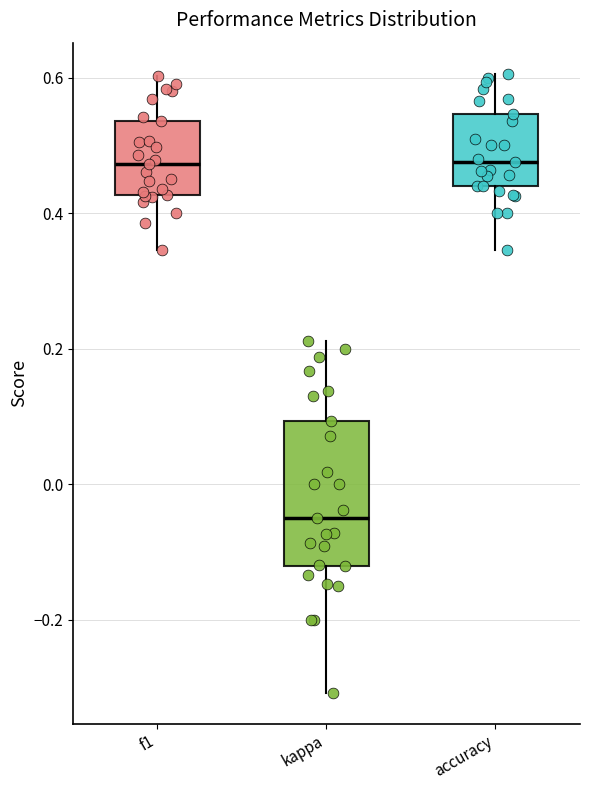

Reading left to right, read every box against the y-axis: the position of its median line, the range the box covers, and the ends of its whiskers. The values are not printed on the chart, so give them approximately, as read against the axis.

f1: median 0.48, box 0.42 to 0.54, whiskers 0.34 to 0.60
kappa: median -0.04, box -0.12 to 0.10, whiskers -0.30 to 0.22
accuracy: median 0.48, box 0.44 to 0.54, whiskers 0.34 to 0.60